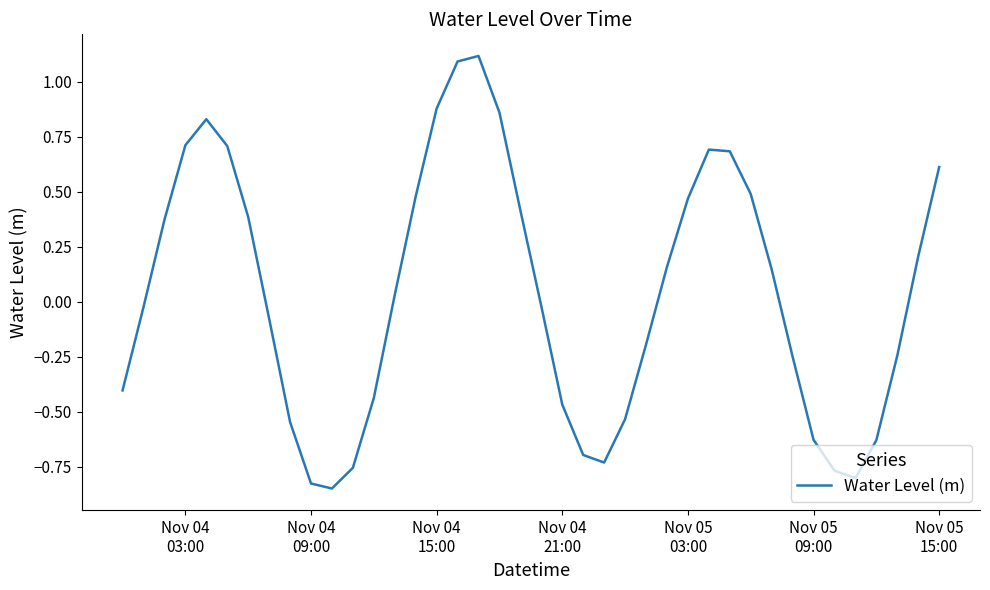

What is the greatest value displayed?

1.1